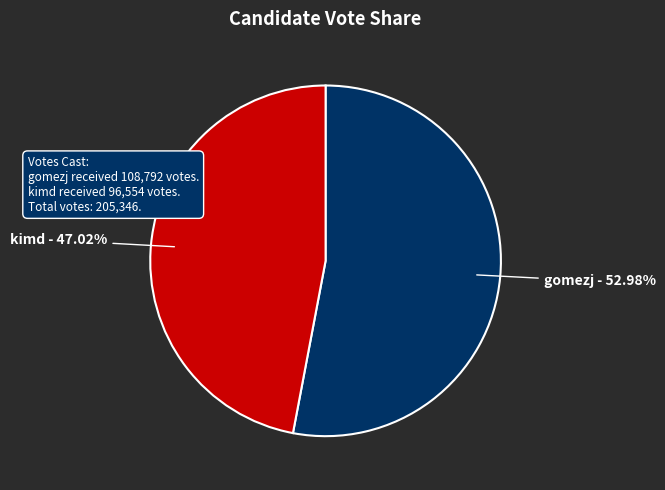

Which slice is the largest?

gomezj